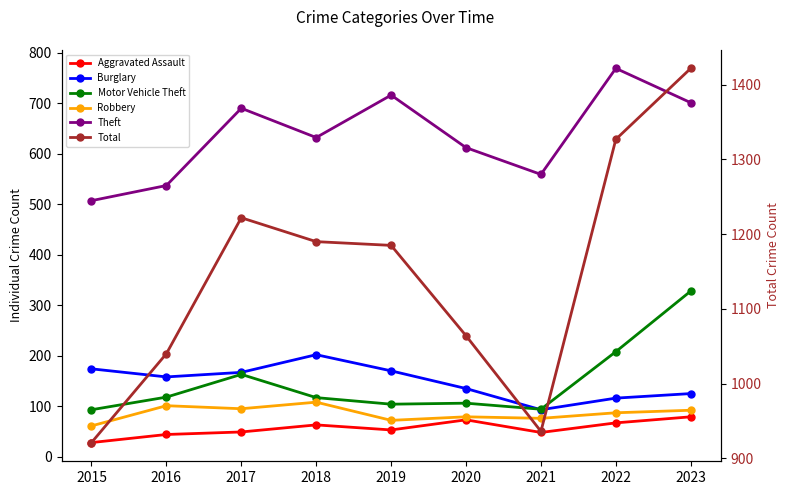

Reading right to left, extract all data points from this chart.

Aggravated Assault: 2023=79	2022=67	2021=48	2020=73	2019=53	2018=63	2017=49	2016=44	2015=28
Burglary: 2023=125	2022=116	2021=93	2020=135	2019=170	2018=202	2017=167	2016=158	2015=174
Motor Vehicle Theft: 2023=328	2022=208	2021=94	2020=106	2019=104	2018=117	2017=163	2016=118	2015=93
Robbery: 2023=92	2022=87	2021=76	2020=79	2019=72	2018=108	2017=95	2016=101	2015=61
Theft: 2023=701	2022=769	2021=559	2020=612	2019=716	2018=632	2017=690	2016=537	2015=507
Total: 2023=1422	2022=1327	2021=936	2020=1064	2019=1185	2018=1190	2017=1222	2016=1040	2015=921